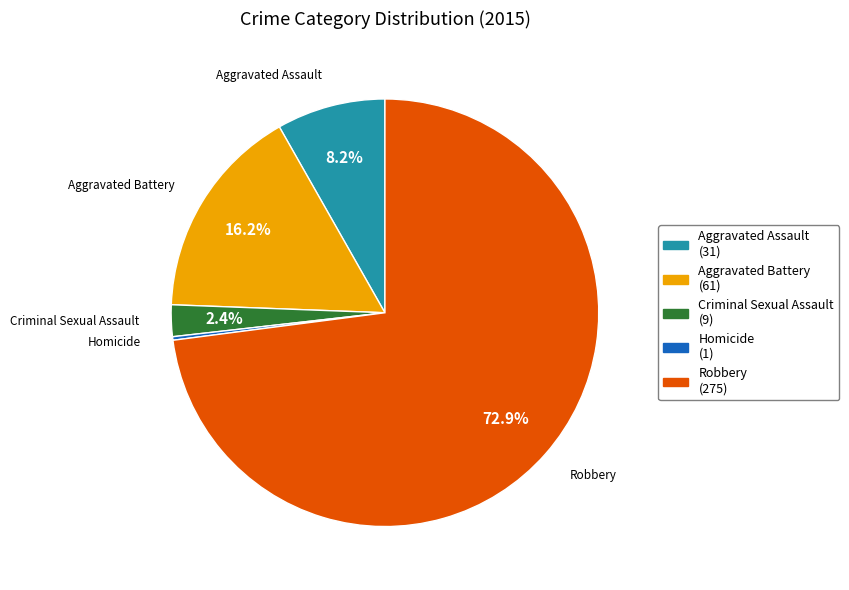

Is there a majority slice in this chart?

Yes